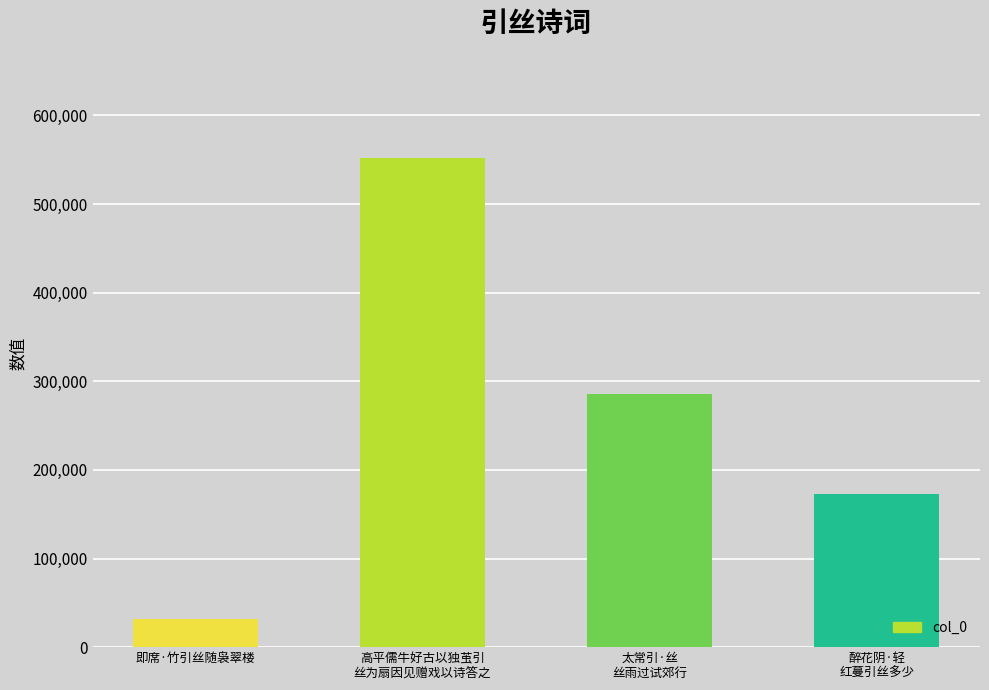

Which has a higher value, 醉花阴·轻
红蔓引丝多少 or 太常引·丝
丝雨过试郊行?

太常引·丝
丝雨过试郊行